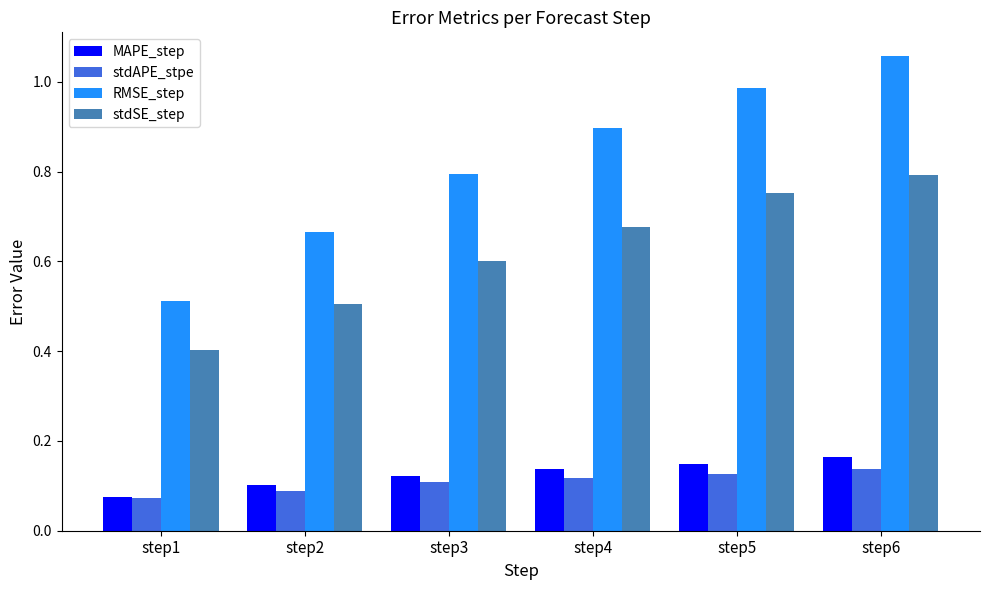

Which category has the highest value in the stdAPE_stpe series?

step6